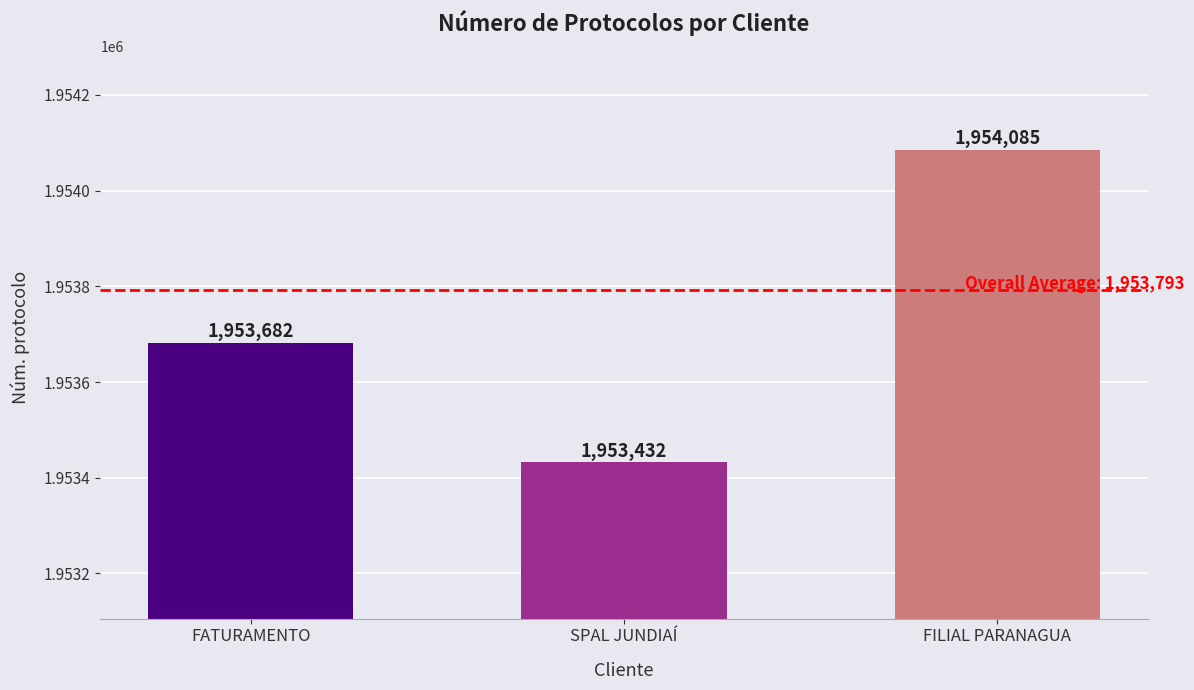

What is the label of the 2nd bar from the right?

SPAL JUNDIAÍ